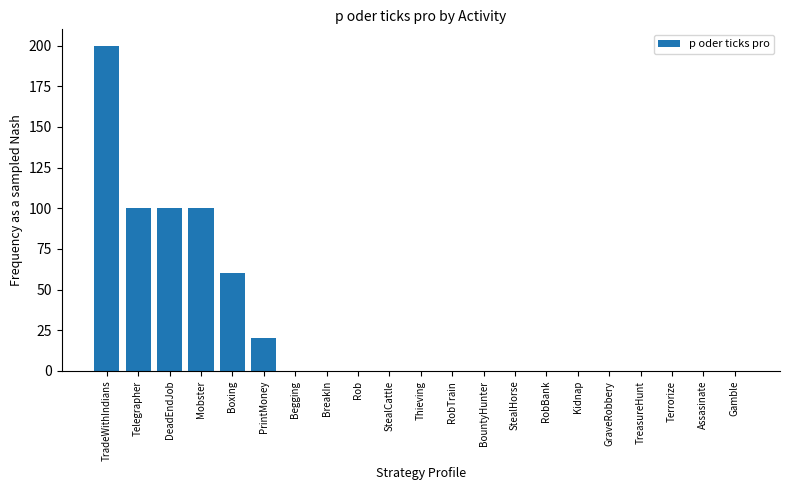

Are the bars horizontal?

No